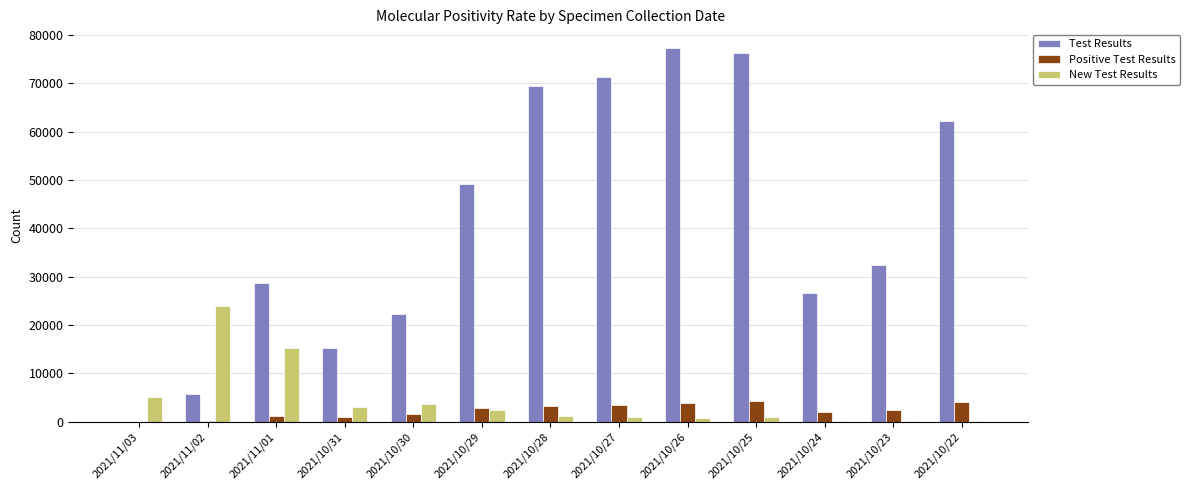

Count the number of categories in the chart.

13